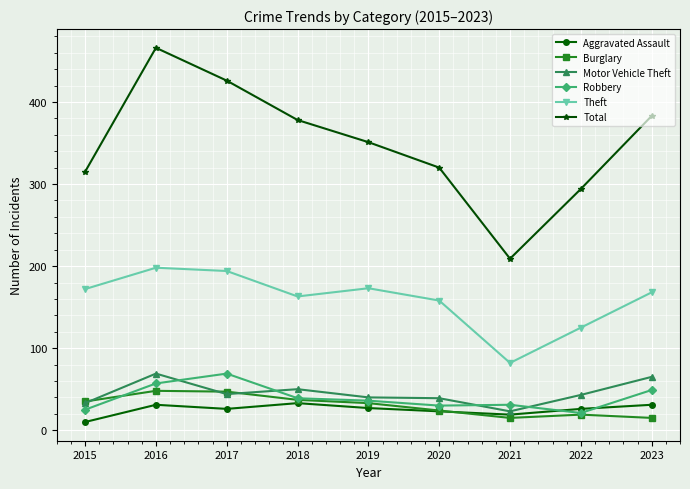

How many interior local peaks does the Total series have?

1